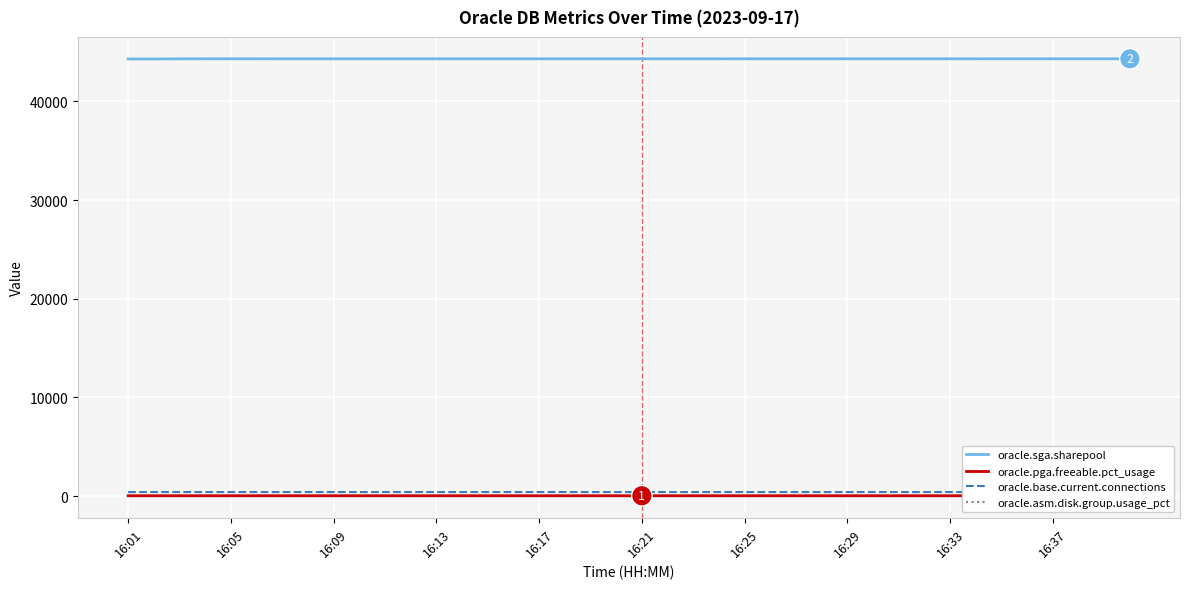

What is the lowest value of the oracle.sga.sharepool series?

44308.2